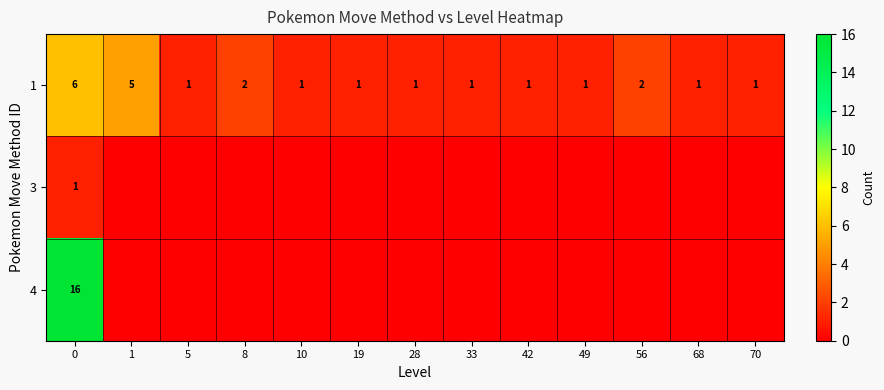

What is the total value across all series at 19?

1